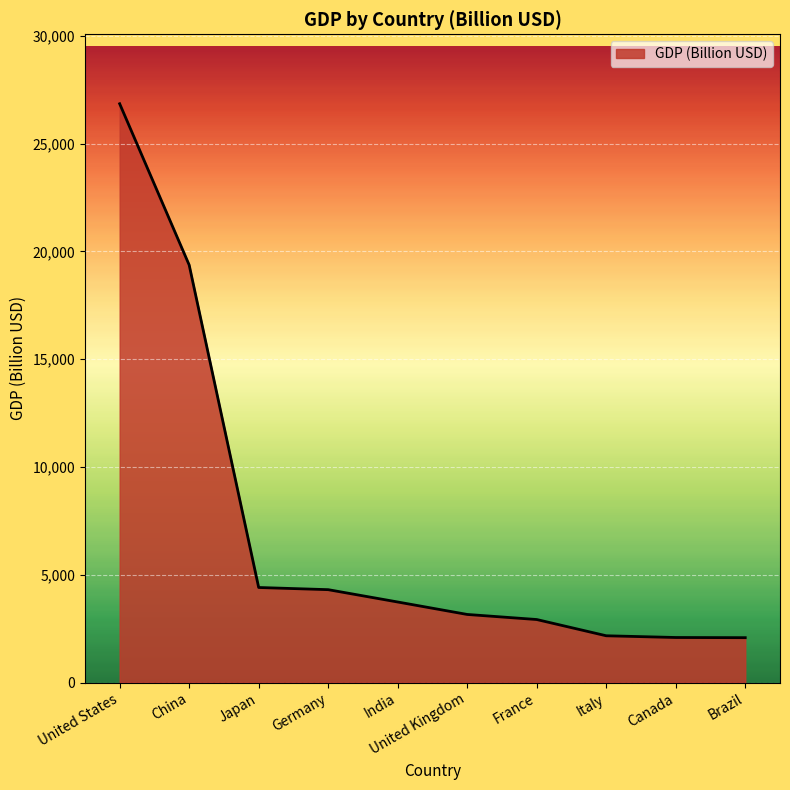

What is the greatest value displayed?

26854.6